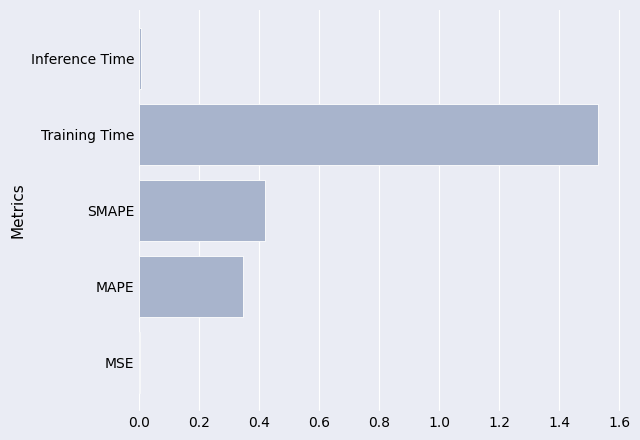

What is the sum of all values?

2.3